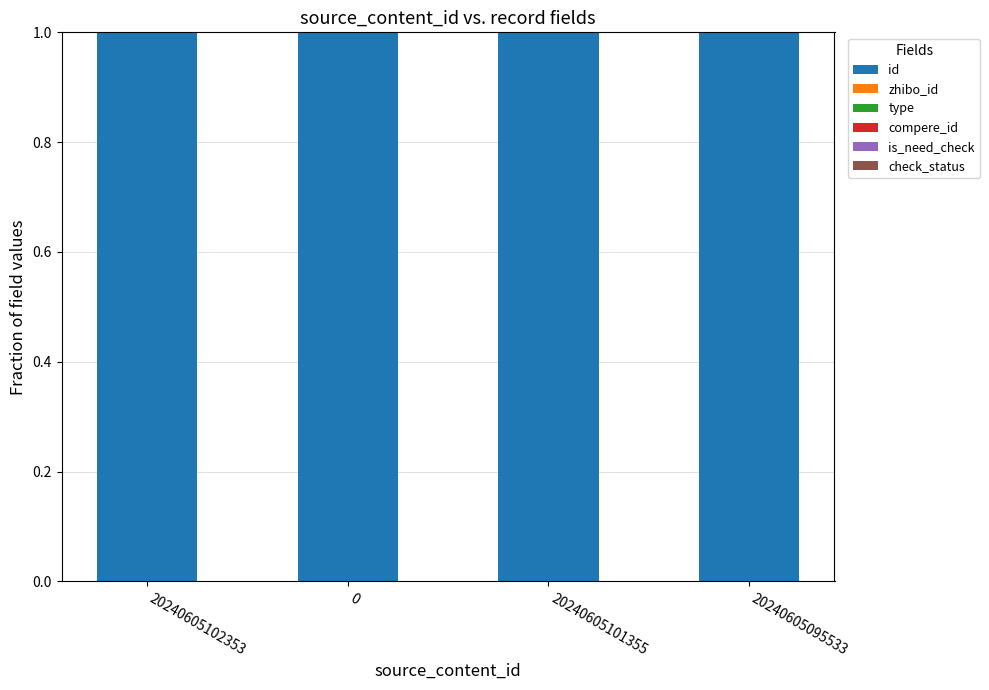

True or false: id has a value of 1.8 at 20240605095533.

False